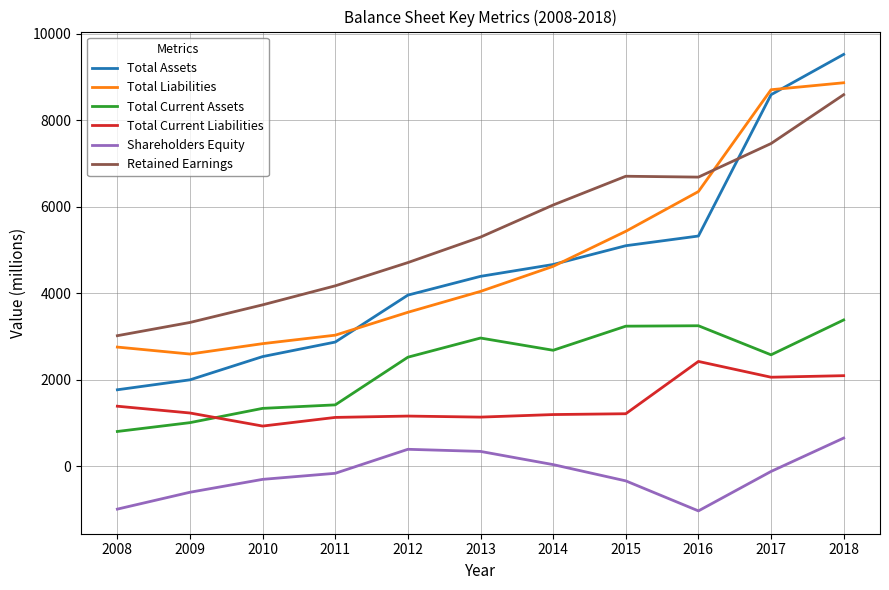

What is the average value of the Total Assets series?

4615